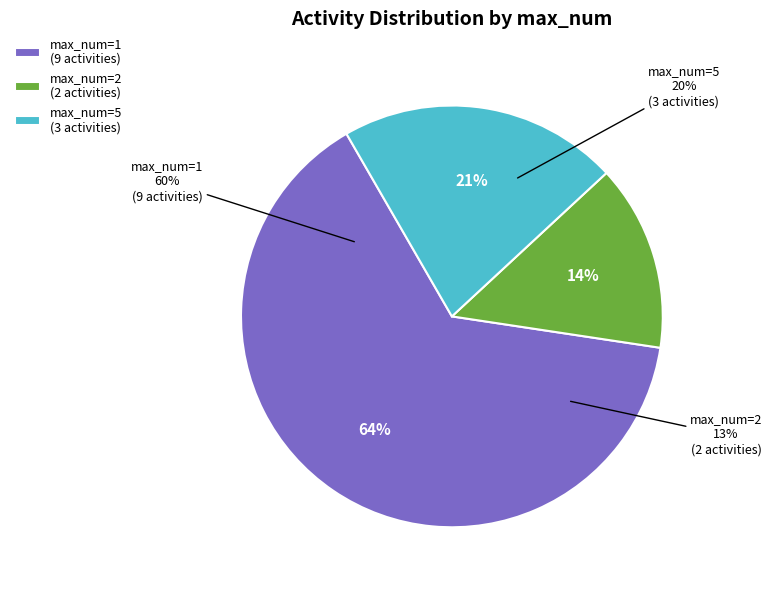

Is there any slice that represents more than half of the pie?

No